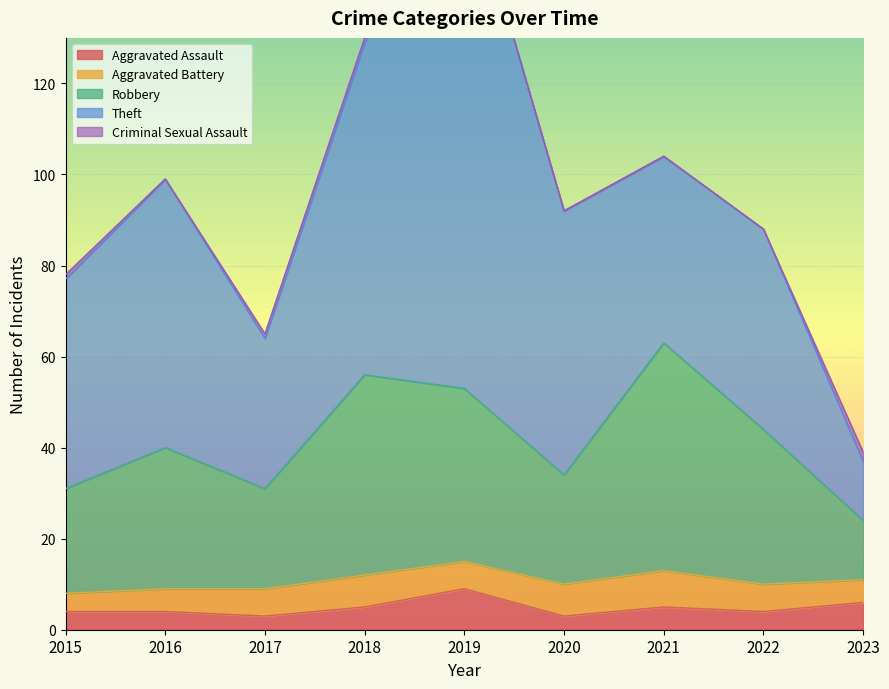

Reading left to right, transcribe all the data shown in this chart.

Aggravated Assault: 4	4	3	5	9	3	5	4	6
Aggravated Battery: 4	5	6	7	6	7	8	6	5
Robbery: 23	31	22	44	38	24	50	34	13
Theft: 46	59	33	73	114	58	41	44	13
Criminal Sexual Assault: 1	0	1	1	0	0	0	0	2